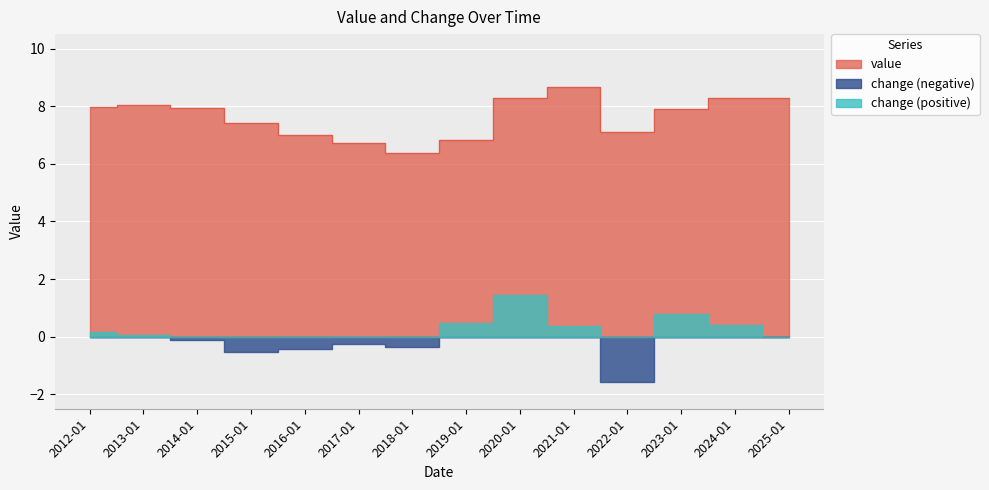

Between 2022-01 and 2025-01, which is larger?

2025-01